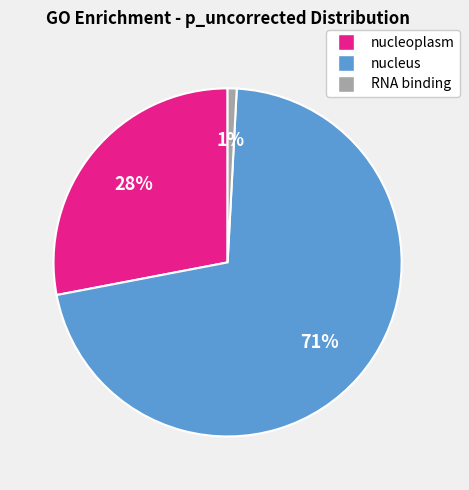

Rank the categories by value from highest to lowest.

nucleus, nucleoplasm, RNA binding